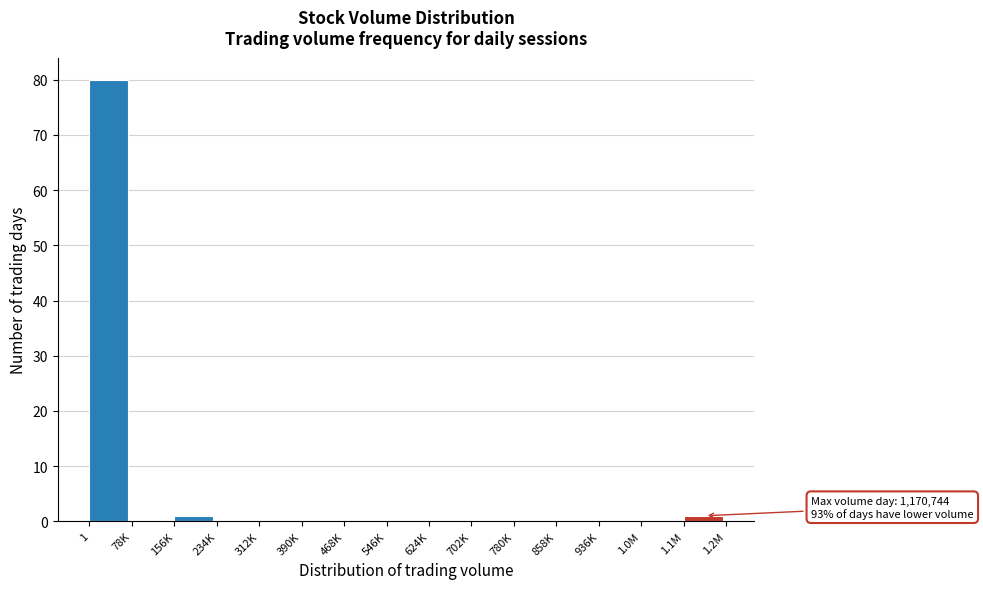

Reading left to right, list all the values displayed in this chart.

1=80	78K=0	156K=1	234K=0	312K=0	390K=0	468K=0	546K=0	624K=0	702K=0	780K=0	858K=0	936K=0	1.0M=0	1.1M=1